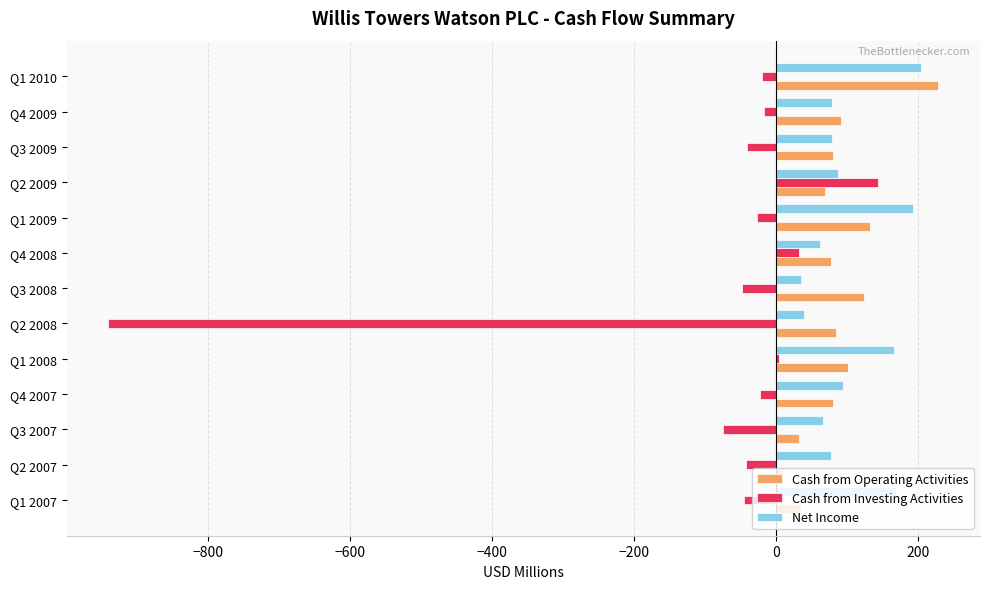

At how many categories does at least one series exceed 227?

1